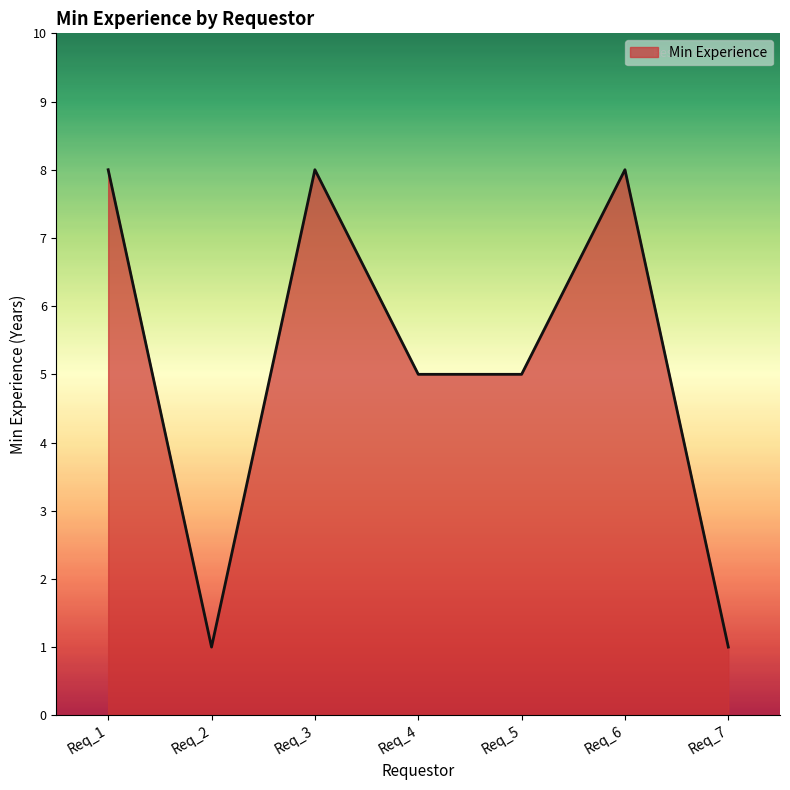

What is the maximum value shown in the chart?

8